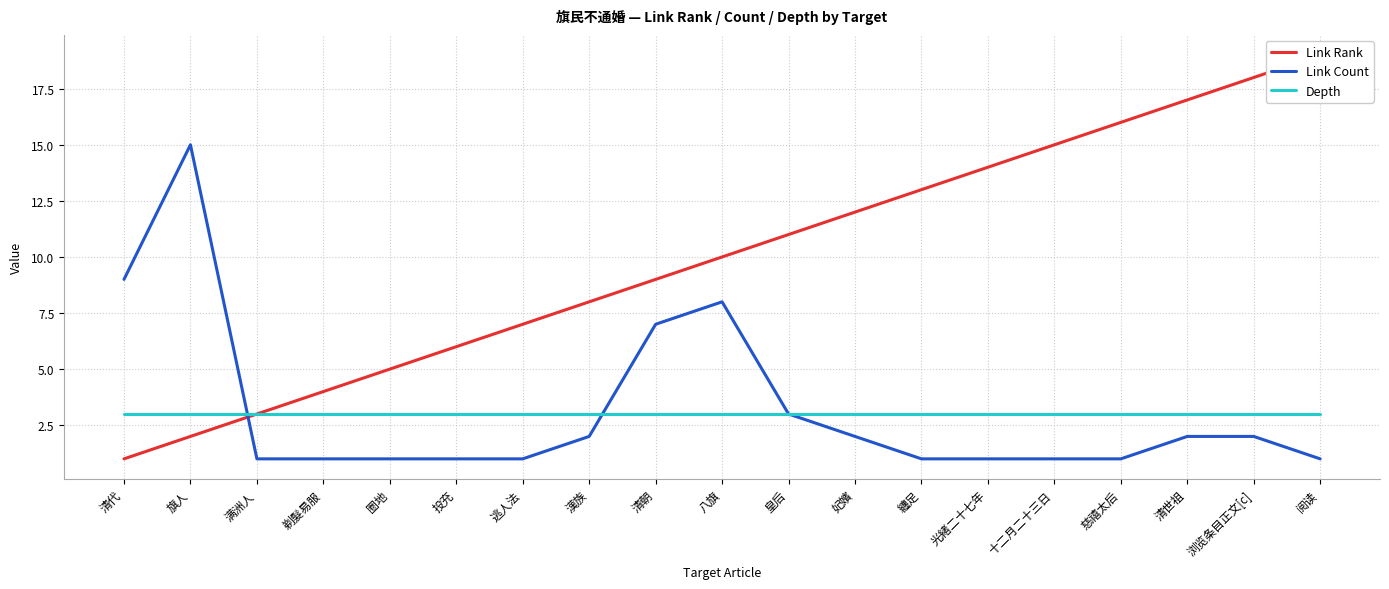

What is the average value of the Link Rank series?

10